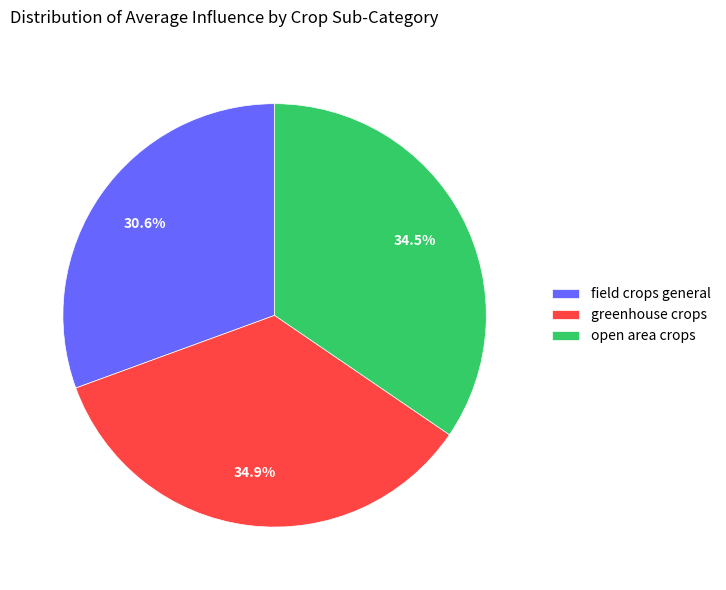

Is there a majority slice in this chart?

No